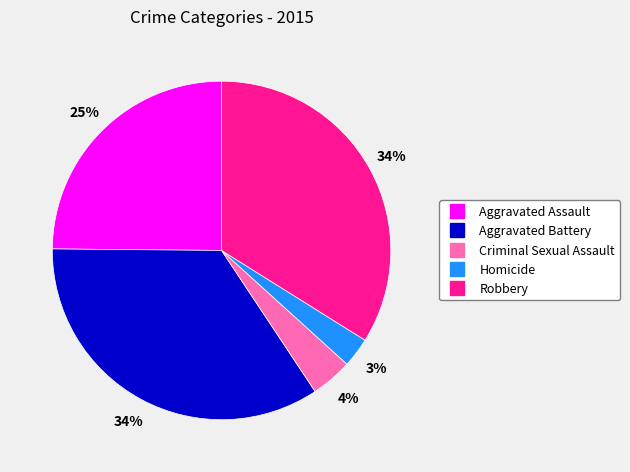

To the nearest percent, what percentage of the pie is Aggravated Assault?

25%